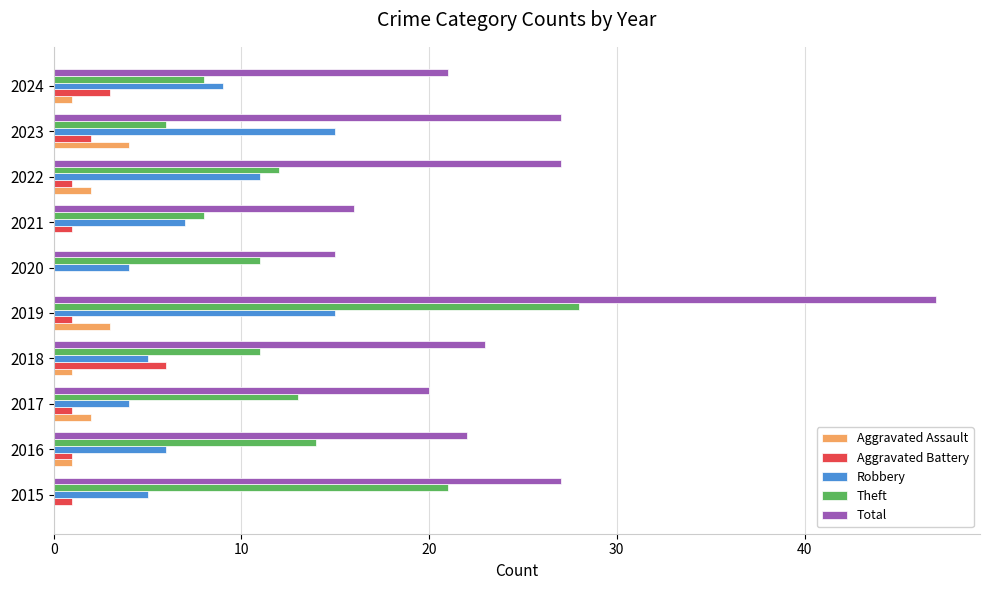

What is the maximum value for Robbery?

15